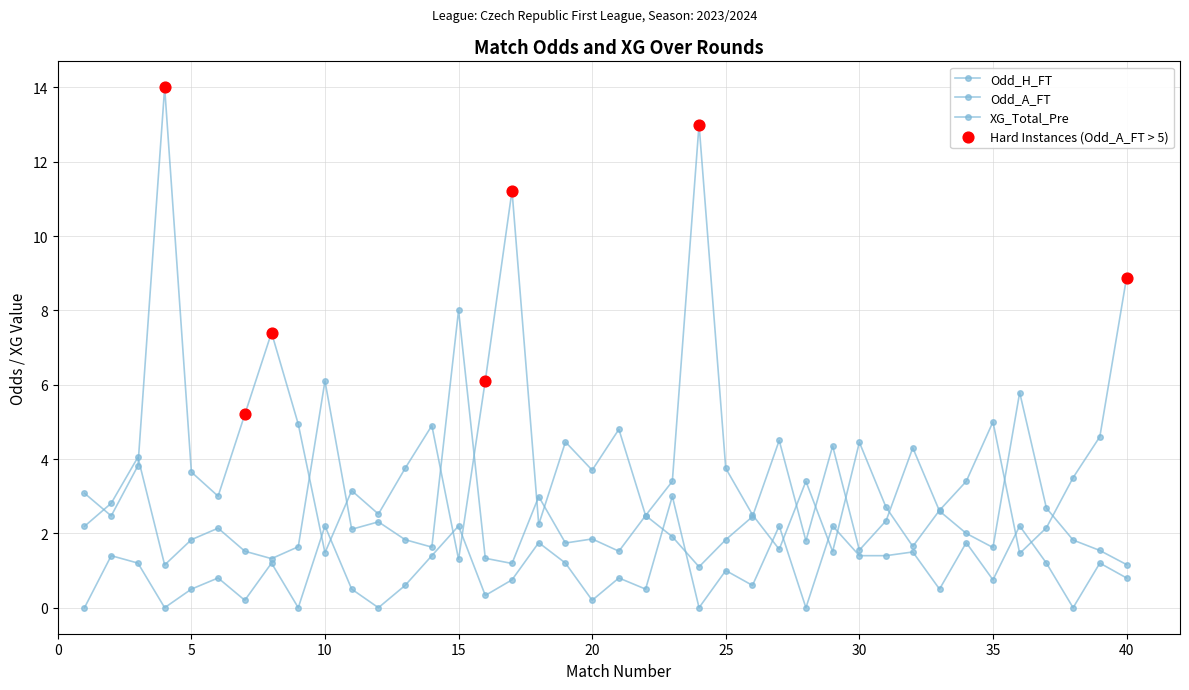

At how many categories does at least one series exceed 10?

3